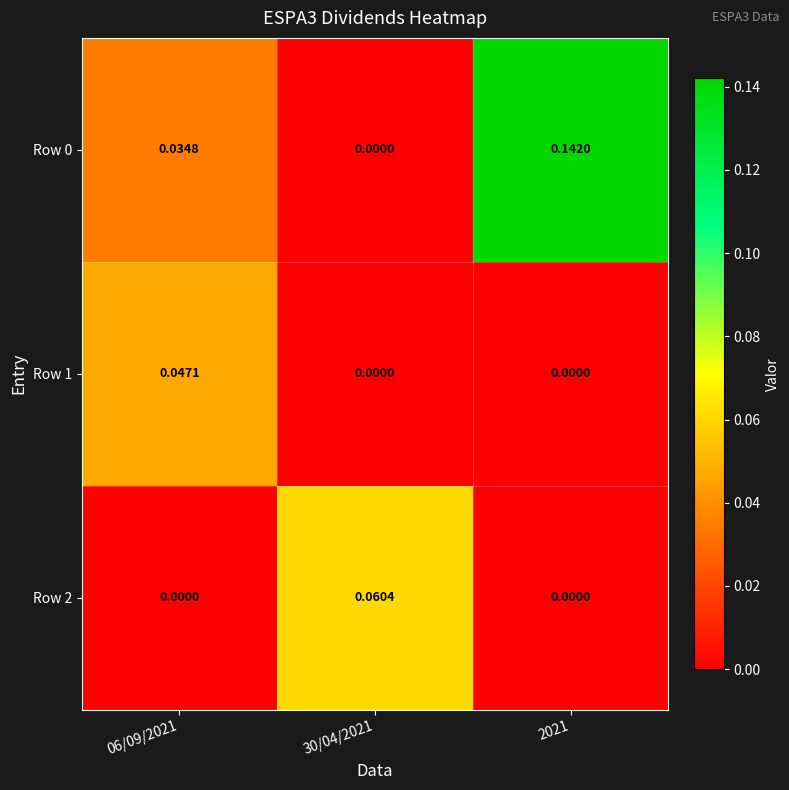

How many values in Row 2 are above zero?

1